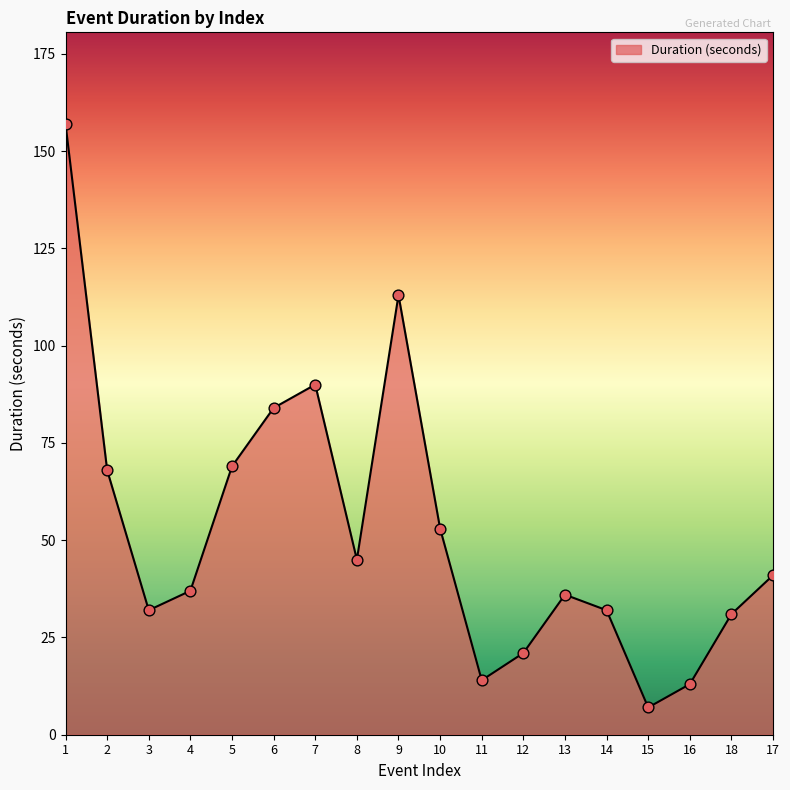

What is the change in value from 4 to 10?

+16